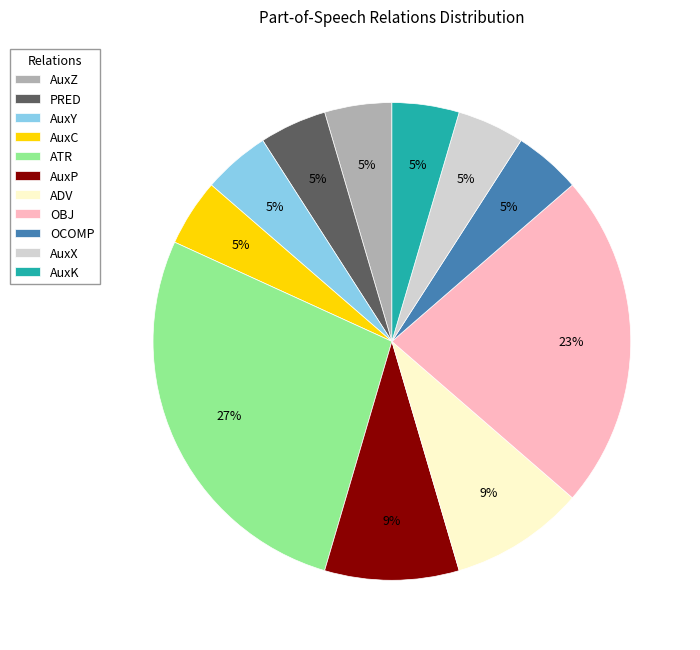

Which category has the biggest portion of the pie?

ATR